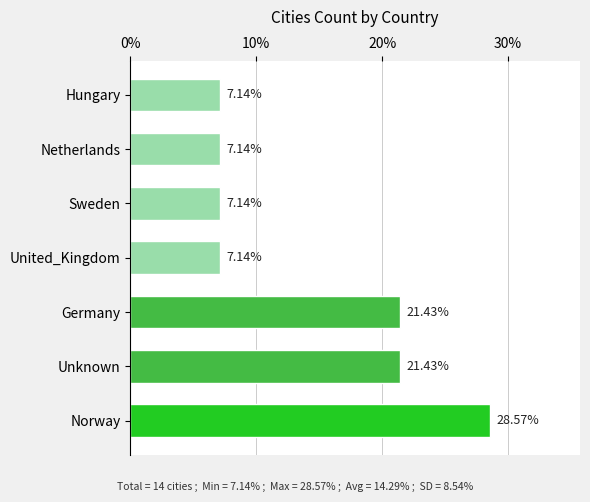

Which category has the highest value across all series?

Norway